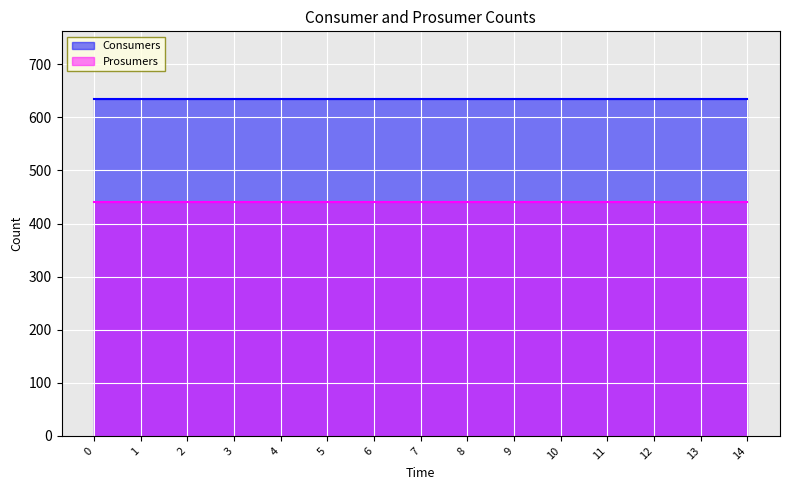

What is the total value across all series at 8?

1075